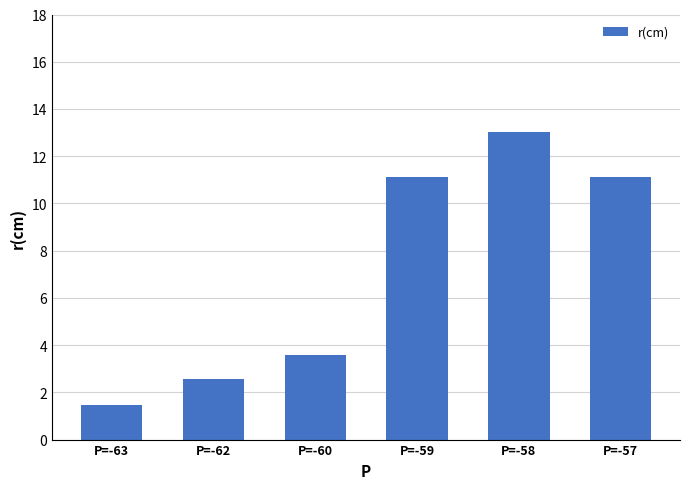

What is the greatest value displayed?

13.0